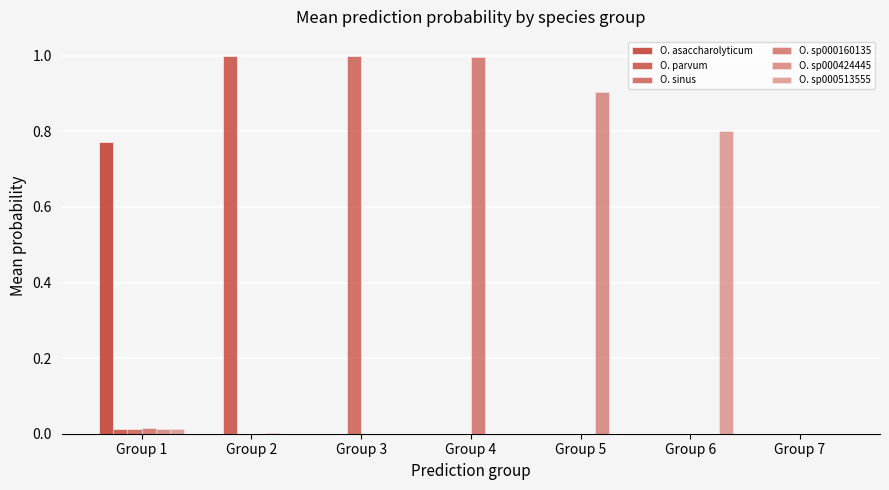

Does the chart contain stacked bars?

No